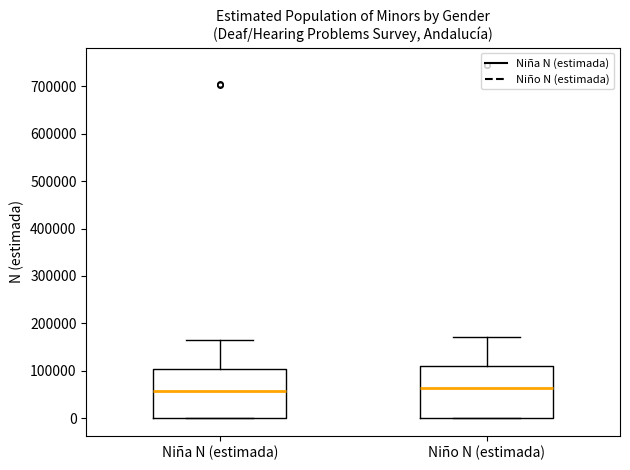

Reading left to right, transcribe this box plot: for each box, give where its median line is, the range the box spans, and where its two whiskers end, as read against the y-axis. The values are not printed on the chart, so give them approximately, as read against the axis.

Niña N (estimada): median 60000, box 0 to 100000, whiskers 0 to 160000
Niño N (estimada): median 60000, box 0 to 110000, whiskers 0 to 170000